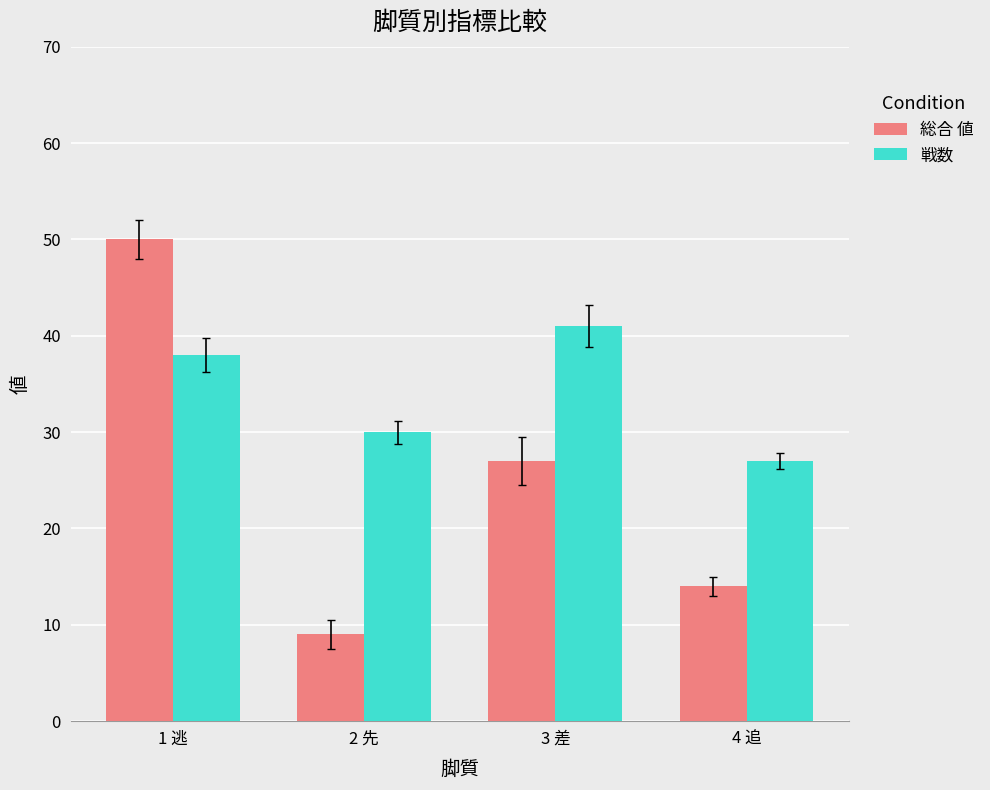

Rank the categories by 戦数 value from lowest to highest.

4 追, 2 先, 1 逃, 3 差